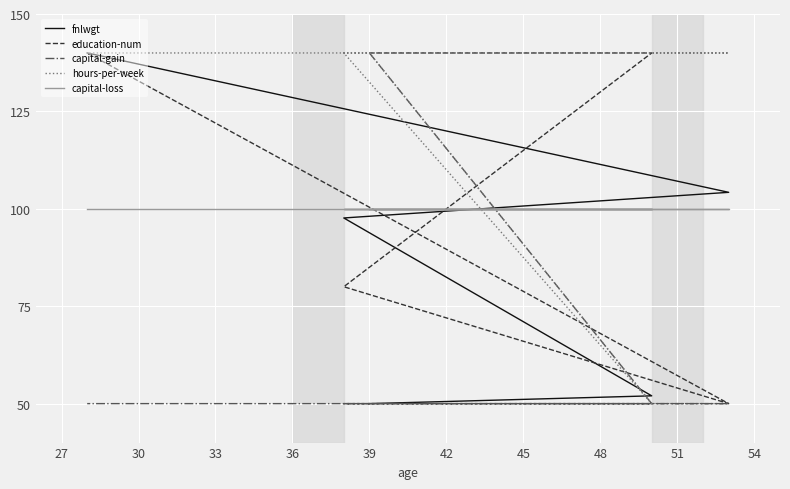

What is the difference between the maximum and second lowest values in the education-num series?

60.0